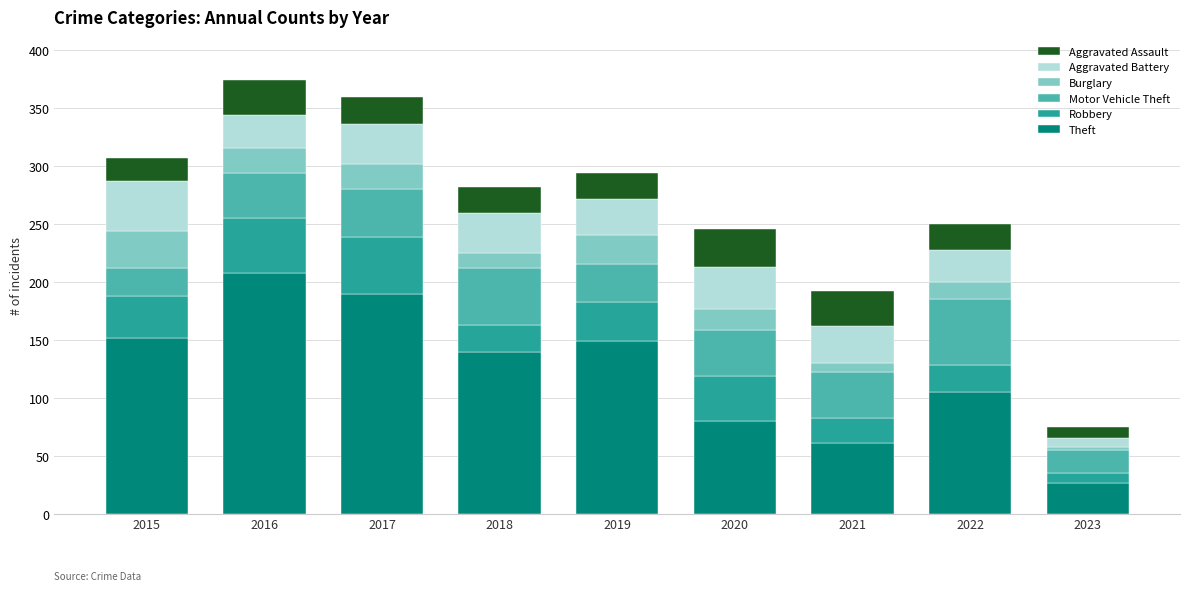

What is the average value of the Theft series?

124